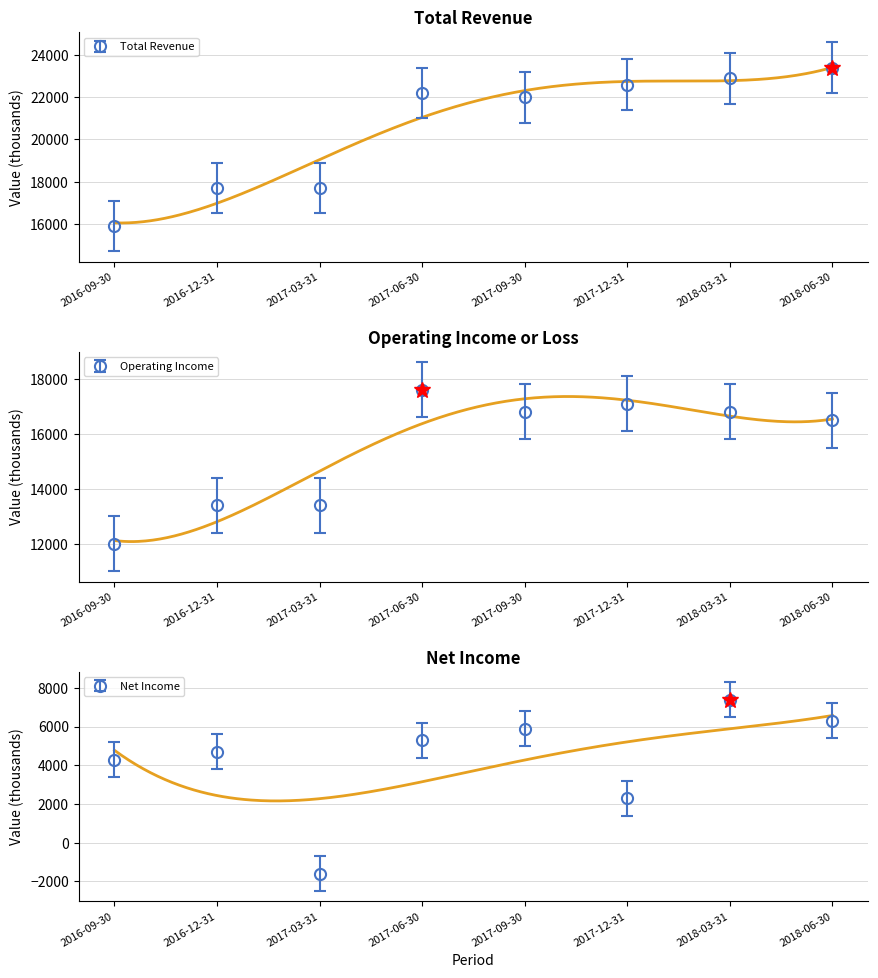

True or false: Total Revenue has a value of 25184 at 2016-09-30.

False